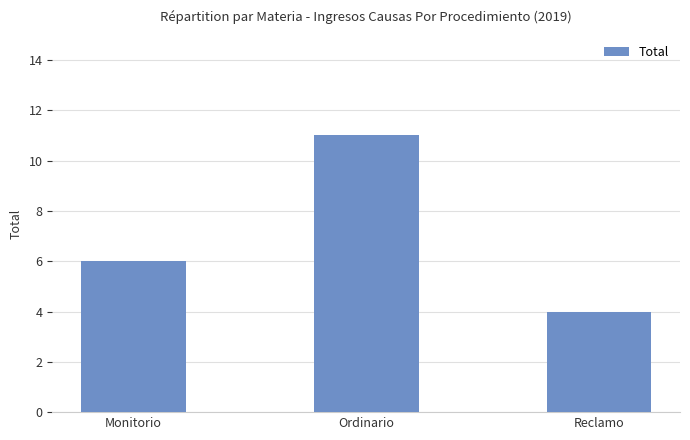

What is the average value?

7